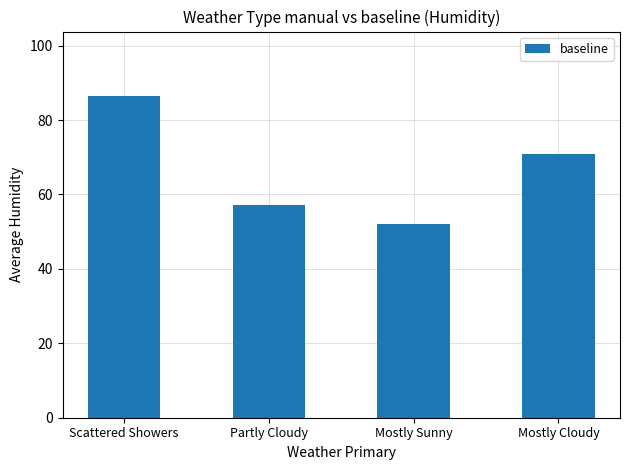

Reading right to left, transcribe all the data shown in this chart.

Mostly Cloudy=71.0	Mostly Sunny=52.2	Partly Cloudy=57.2	Scattered Showers=86.5